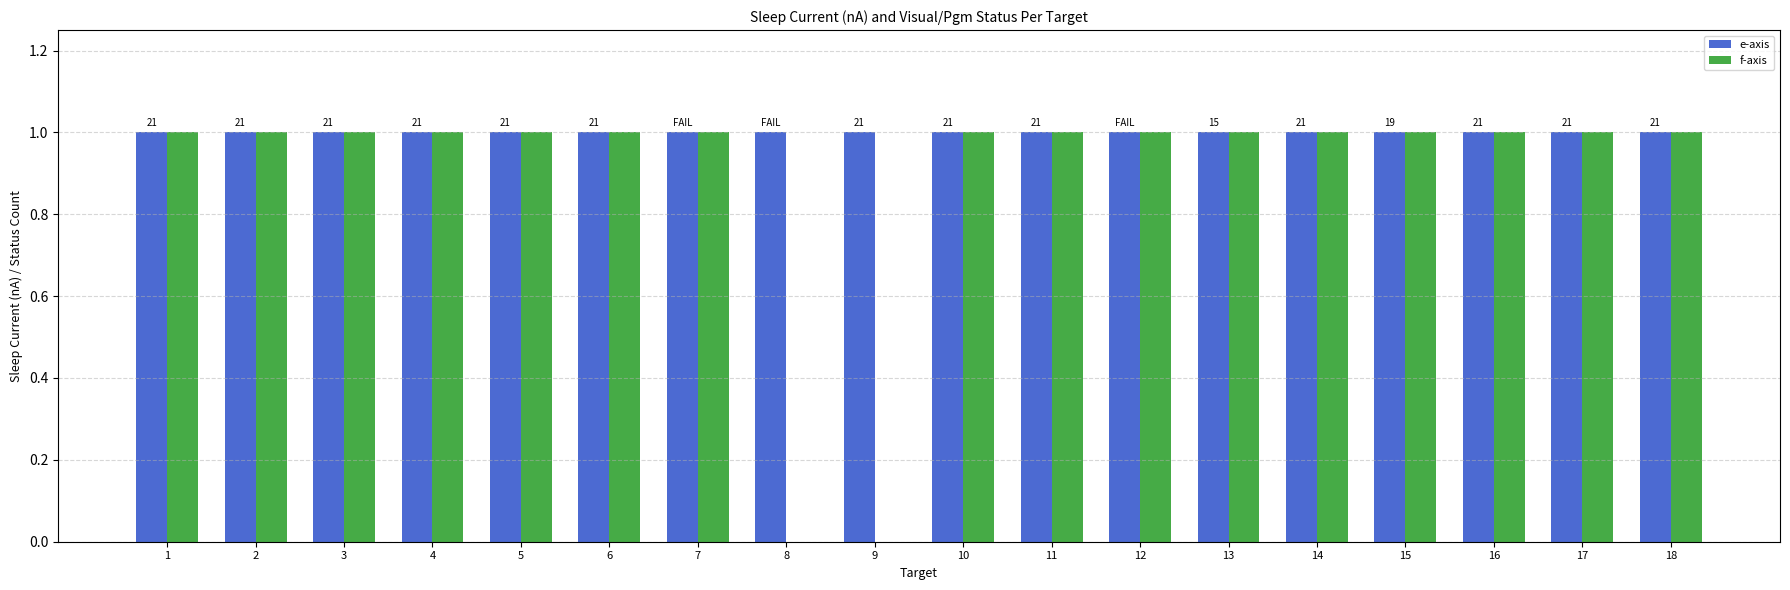

The value of f-axis at 3 is 2. True or false?

False